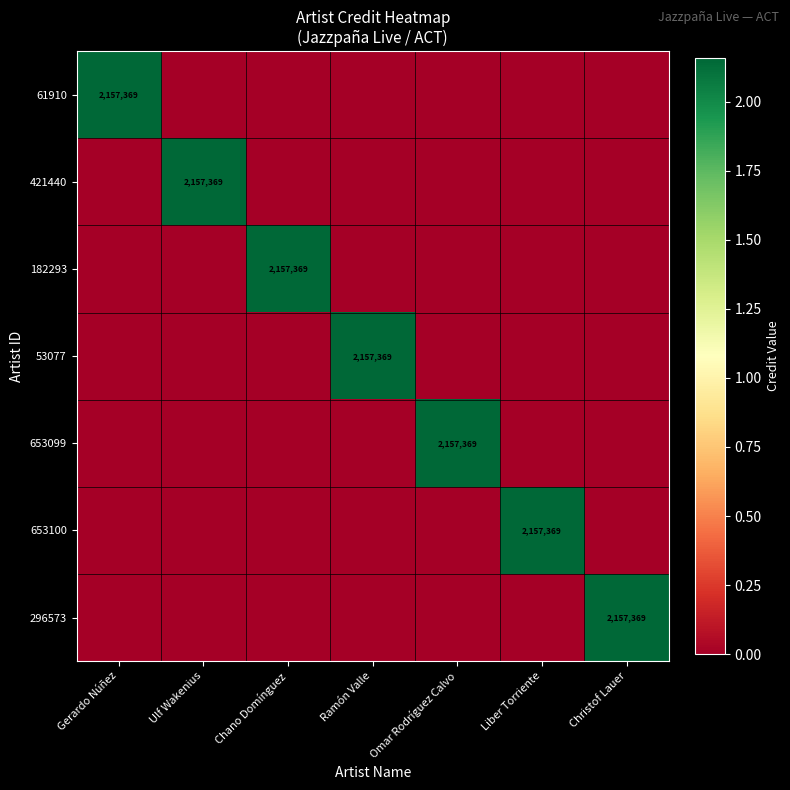

What is the highest value of the 653100 series?

2157369